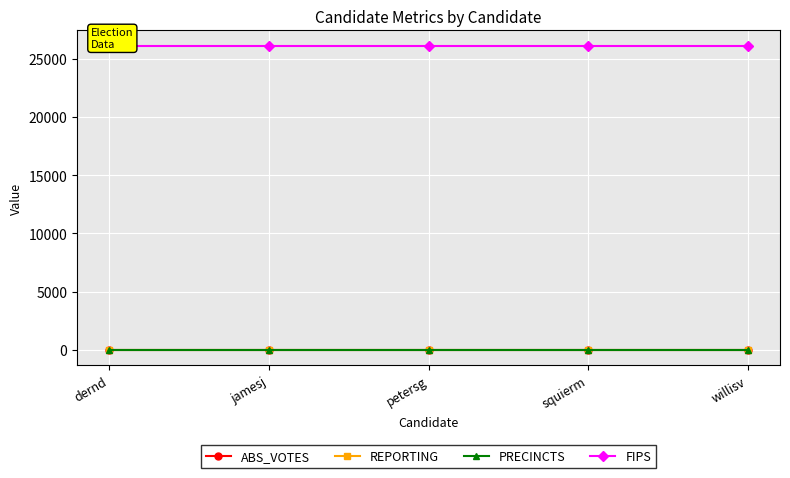

Which category has the highest value in the FIPS series?

dernd